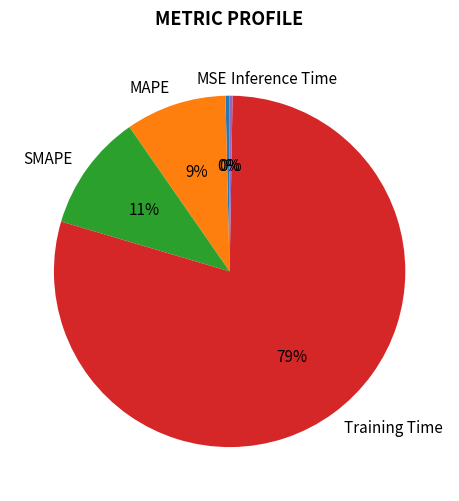

Does MSE account for over 50% of the chart?

No